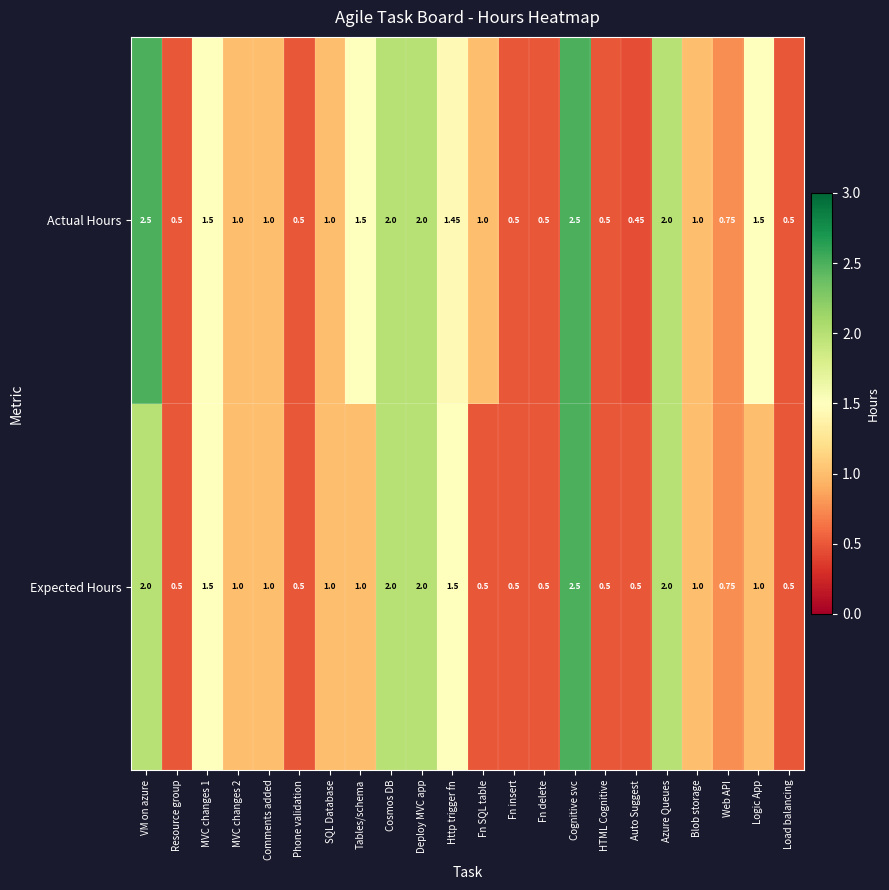

List the labels in order of Actual Hours value, largest first.

VM on azure, Cognitive svc, Cosmos DB, Deploy MVC app, Azure Queues, MVC changes 1, Tables/schema, Logic App, Http trigger fn, MVC changes 2, Comments added, SQL Database, Fn SQL table, Blob storage, Web API, Resource group, Phone validation, Fn insert, Fn delete, HTML Cognitive, Load balancing, Auto Suggest